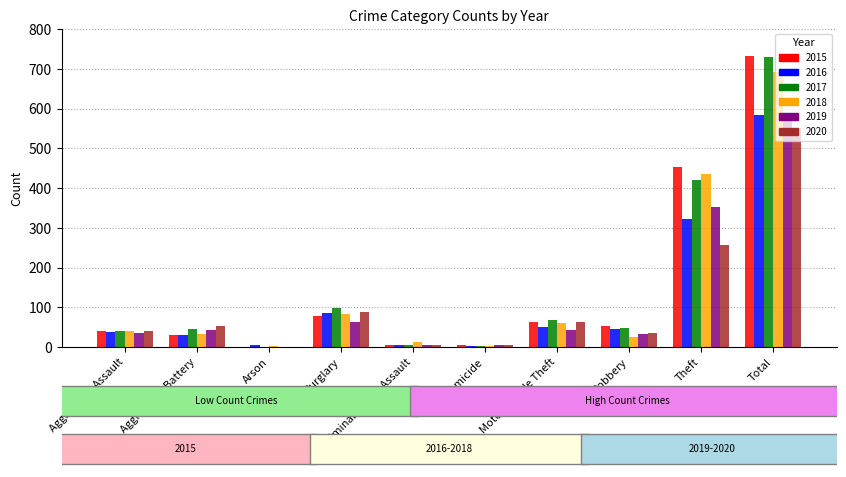

What is the sum of the 2020 values at Aggravated Assault and Theft?

298